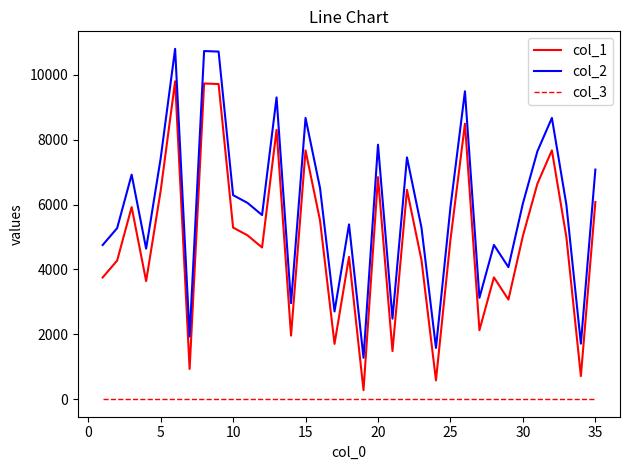

What is the greatest value displayed?

10802